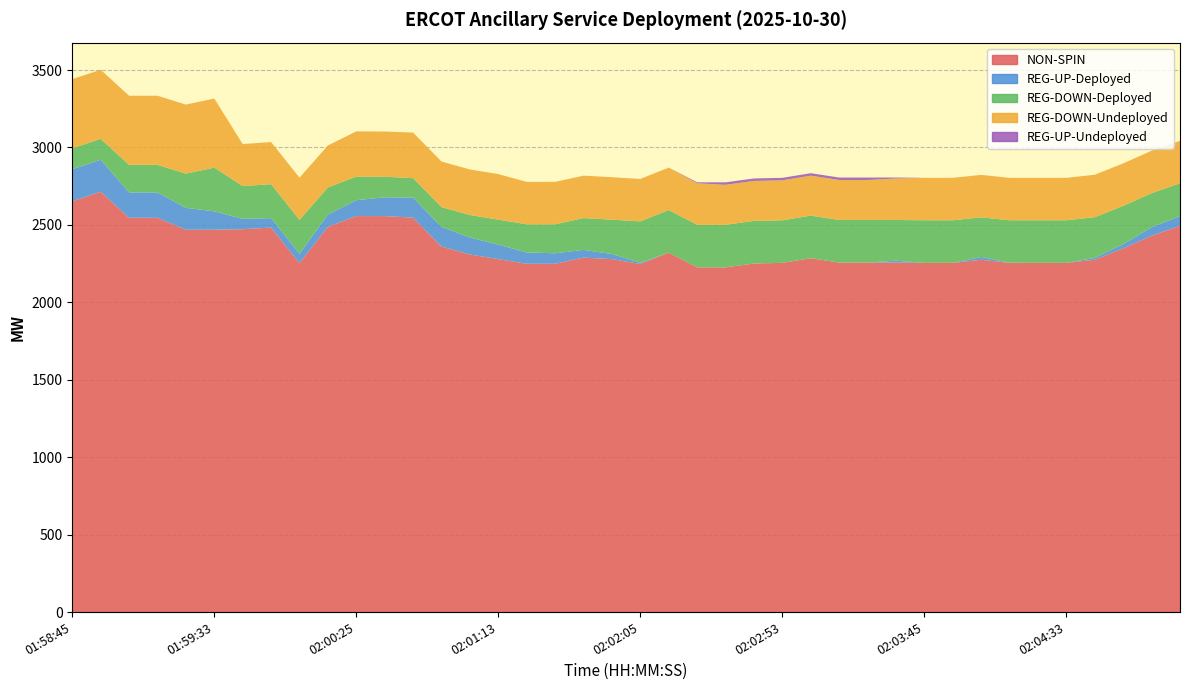

Reading left to right, transcribe all the data shown in this chart.

NON-SPIN: 2653	2714	2546	2546	2469	2469	2472	2483	2253	2488	2557	2557	2547	2360	2309	2279	2249	2249	2289	2279	2248	2321	2226	2226	2251	2255	2285	2257	2257	2257	2255	2255	2275	2255	2255	2255	2275	2348	2430	2494
REG-UP-Deployed: 207	207	164	164	141	119	67	61	61	79	103	121	130	127	110	94	73	68	50	33	8	0	0	0	0	0	0	0	0	12	0	0	18	1	0	0	12	28	55	63
REG-DOWN-Deployed: 135	135	178	178	221	282	212	219	219	175	152	133	125	128	145	161	182	187	205	222	267	275	275	275	275	275	275	275	275	263	275	275	256	274	275	275	263	247	220	212
REG-DOWN-Undeployed: 446	446	446	446	446	446	271	272	272	271	292	292	294	294	294	294	274	274	274	274	274	274	268	258	258	258	258	258	258	268	274	274	274	274	274	274	274	274	274	274
REG-UP-Undeployed: 0	0	0	0	0	0	0	0	0	0	0	0	0	0	0	0	0	0	0	0	0	0	6	16	16	16	16	16	16	6	0	0	0	0	0	0	0	0	0	0